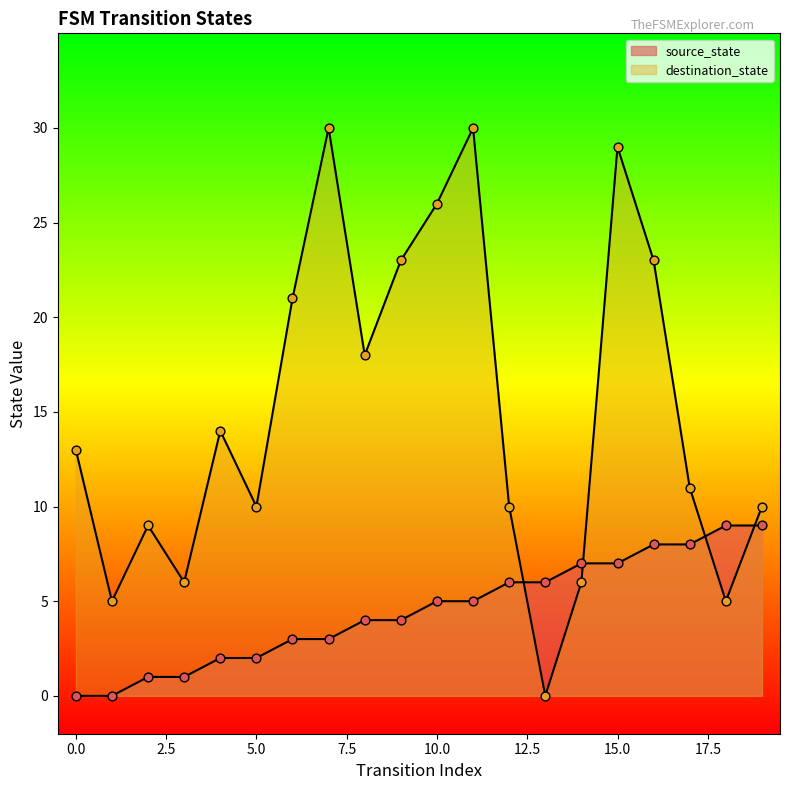

Is the value of source_state at 15 greater than the value of destination_state at 19?

No